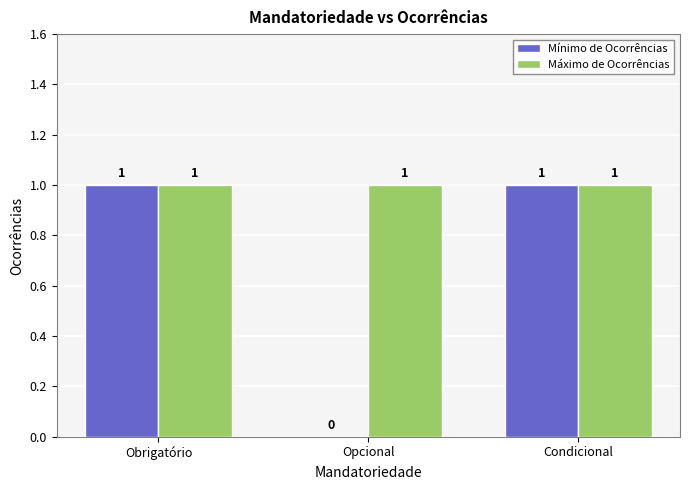

What is the total value across all series at Obrigatório?

2